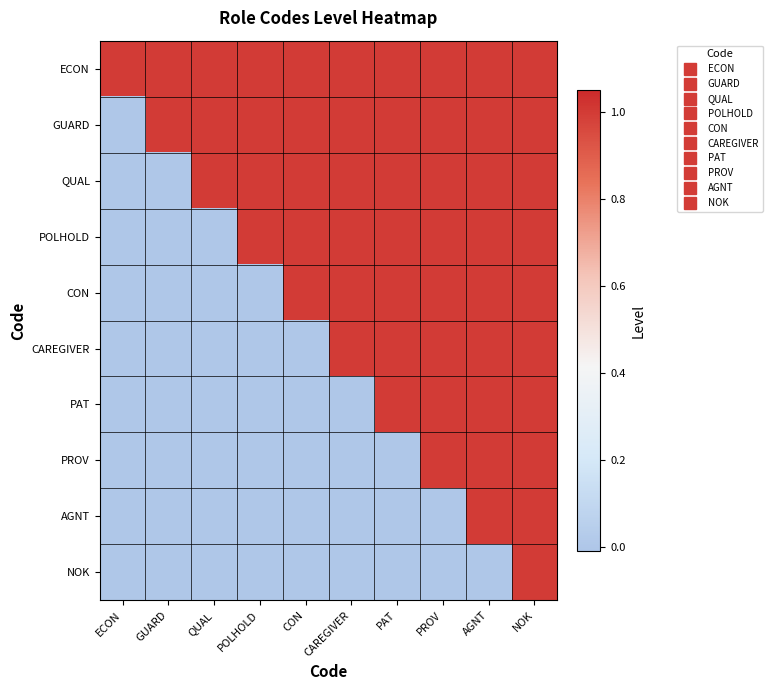

List the series in order of their peak value, lowest first.

ECON, GUARD, QUAL, POLHOLD, CON, CAREGIVER, PAT, PROV, AGNT, NOK